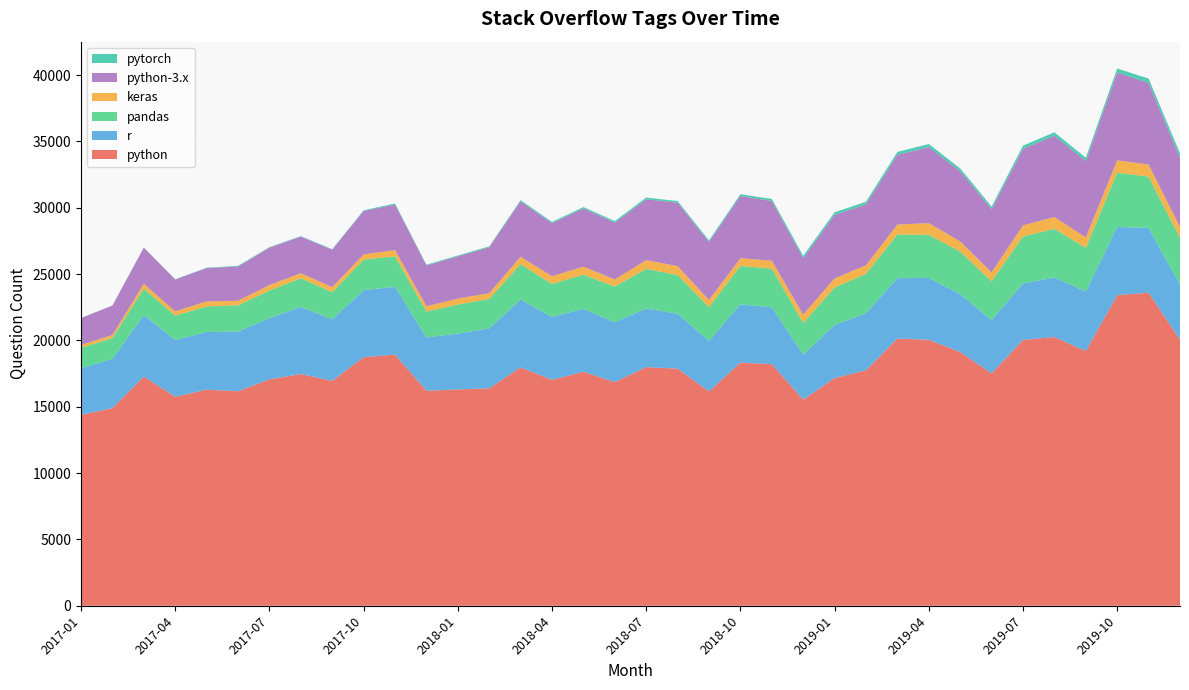

Reading right to left, list all the values displayed in this chart.

python: 2019-12=20058	2019-11=23602	2019-10=23414	2019-09=19207	2019-08=20257	2019-07=20041	2019-06=17515	2019-05=19128	2019-04=20054	2019-03=20144	2019-02=17749	2019-01=17167	2018-12=15537	2018-11=18215	2018-10=18329	2018-09=16158	2018-08=17874	2018-07=17988	2018-06=16860	2018-05=17639	2018-04=17030	2018-03=17970	2018-02=16393	2018-01=16307	2017-12=16207	2017-11=18935	2017-10=18735	2017-09=16949	2017-08=17472	2017-07=17064	2017-06=16173	2017-05=16291	2017-04=15752	2017-03=17280	2017-02=14901	2017-01=14388
r: 2019-12=4150	2019-11=4883	2019-10=5138	2019-09=4474	2019-08=4486	2019-07=4265	2019-06=4005	2019-05=4359	2019-04=4660	2019-03=4552	2019-02=4301	2019-01=3997	2018-12=3392	2018-11=4278	2018-10=4394	2018-09=3809	2018-08=4141	2018-07=4417	2018-06=4508	2018-05=4738	2018-04=4746	2018-03=5112	2018-02=4517	2018-01=4209	2017-12=4022	2017-11=5117	2017-10=5053	2017-09=4641	2017-08=5051	2017-07=4611	2017-06=4490	2017-05=4349	2017-04=4280	2017-03=4637	2017-02=3706	2017-01=3519
pandas: 2019-12=3519	2019-11=3873	2019-10=4098	2019-09=3298	2019-08=3675	2019-07=3535	2019-06=2942	2019-05=3216	2019-04=3249	2019-03=3300	2019-02=2976	2019-01=2831	2018-12=2389	2018-11=2921	2018-10=2895	2018-09=2542	2018-08=2915	2018-07=2991	2018-06=2694	2018-05=2580	2018-04=2485	2018-03=2671	2018-02=2216	2018-01=2190	2017-12=1950	2017-11=2289	2017-10=2305	2017-09=2043	2017-08=2170	2017-07=2084	2017-06=1986	2017-05=1923	2017-04=1840	2017-03=1989	2017-02=1567	2017-01=1540
keras: 2019-12=834	2019-11=902	2019-10=929	2019-09=786	2019-08=889	2019-07=837	2019-06=667	2019-05=764	2019-04=879	2019-03=739	2019-02=645	2019-01=687	2018-12=630	2018-11=601	2018-10=584	2018-09=540	2018-08=672	2018-07=658	2018-06=536	2018-05=605	2018-04=582	2018-03=560	2018-02=439	2018-01=446	2017-12=399	2017-11=475	2017-10=391	2017-09=389	2017-08=372	2017-07=421	2017-06=349	2017-05=382	2017-04=323	2017-03=366	2017-02=241	2017-01=209
python-3.x: 2019-12=5200	2019-11=6151	2019-10=6621	2019-09=5748	2019-08=6133	2019-07=5767	2019-06=4758	2019-05=5293	2019-04=5734	2019-03=5257	2019-02=4590	2019-01=4783	2018-12=4254	2018-11=4494	2018-10=4691	2018-09=4377	2018-08=4779	2018-07=4591	2018-06=4278	2018-05=4387	2018-04=3994	2018-03=4179	2018-02=3462	2018-01=3189	2017-12=3074	2017-11=3426	2017-10=3280	2017-09=2817	2017-08=2765	2017-07=2819	2017-06=2569	2017-05=2514	2017-04=2397	2017-03=2722	2017-02=2218	2017-01=2033
pytorch: 2019-12=343	2019-11=332	2019-10=300	2019-09=260	2019-08=253	2019-07=241	2019-06=201	2019-05=209	2019-04=233	2019-03=223	2019-02=196	2019-01=196	2018-12=181	2018-11=161	2018-10=132	2018-09=114	2018-08=127	2018-07=129	2018-06=124	2018-05=104	2018-04=99	2018-03=89	2018-02=65	2018-01=64	2017-12=59	2017-11=87	2017-10=49	2017-09=41	2017-08=35	2017-07=34	2017-06=55	2017-05=25	2017-04=23	2017-03=14	2017-02=3	2017-01=4